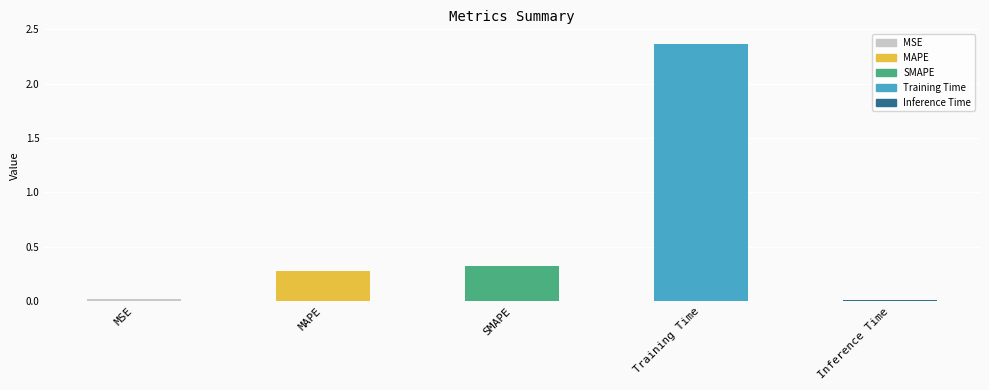

What is the change in value from MSE to SMAPE?

+0.3